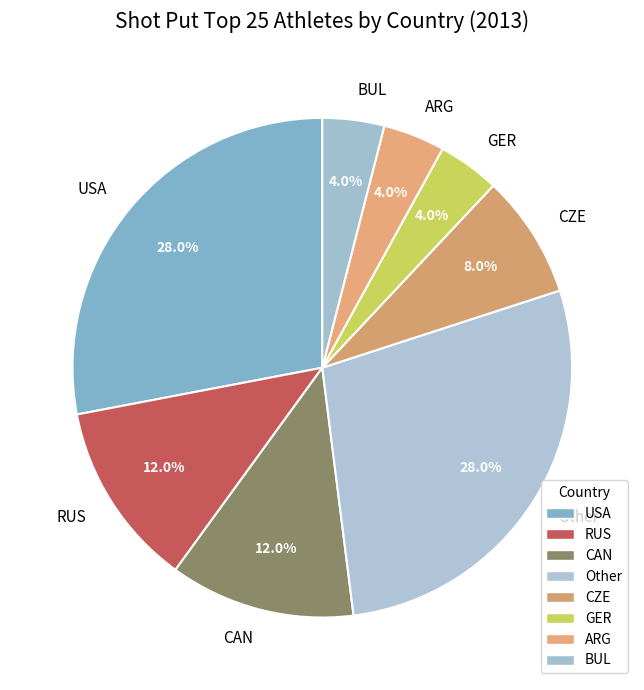

What is the ratio of the value at CZE to the value at RUS?

0.7